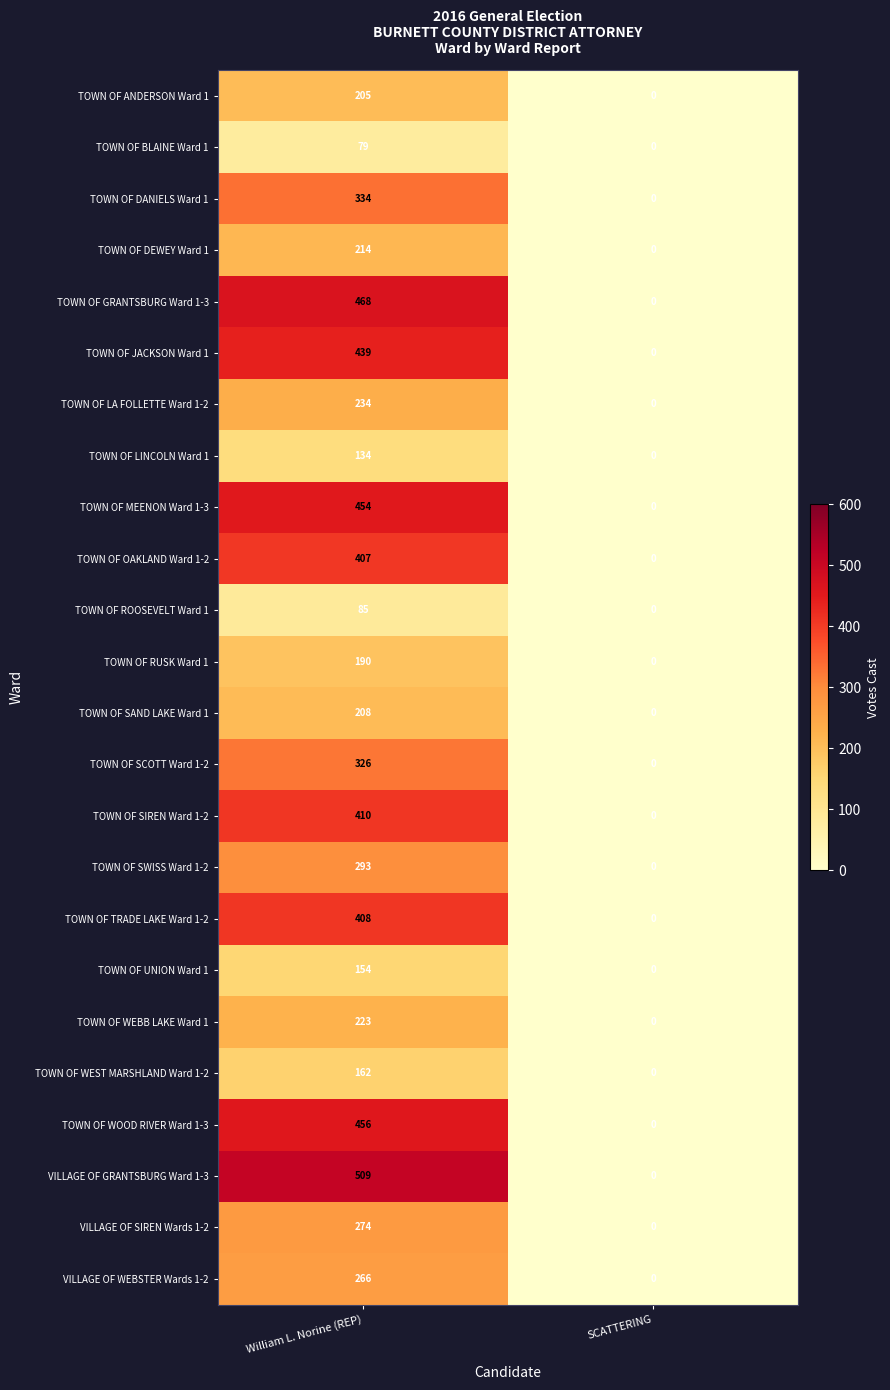

At William L. Norine (REP), list the series in order from smallest to largest.

TOWN OF BLAINE Ward 1, TOWN OF ROOSEVELT Ward 1, TOWN OF LINCOLN Ward 1, TOWN OF UNION Ward 1, TOWN OF WEST MARSHLAND Ward 1-2, TOWN OF RUSK Ward 1, TOWN OF ANDERSON Ward 1, TOWN OF SAND LAKE Ward 1, TOWN OF DEWEY Ward 1, TOWN OF WEBB LAKE Ward 1, TOWN OF LA FOLLETTE Ward 1-2, VILLAGE OF WEBSTER Wards 1-2, VILLAGE OF SIREN Wards 1-2, TOWN OF SWISS Ward 1-2, TOWN OF SCOTT Ward 1-2, TOWN OF DANIELS Ward 1, TOWN OF OAKLAND Ward 1-2, TOWN OF TRADE LAKE Ward 1-2, TOWN OF SIREN Ward 1-2, TOWN OF JACKSON Ward 1, TOWN OF MEENON Ward 1-3, TOWN OF WOOD RIVER Ward 1-3, TOWN OF GRANTSBURG Ward 1-3, VILLAGE OF GRANTSBURG Ward 1-3